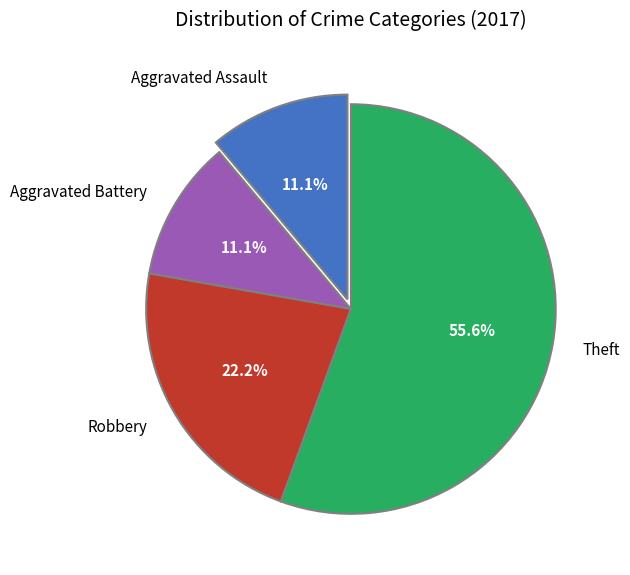

Is Aggravated Assault the majority of the pie?

No